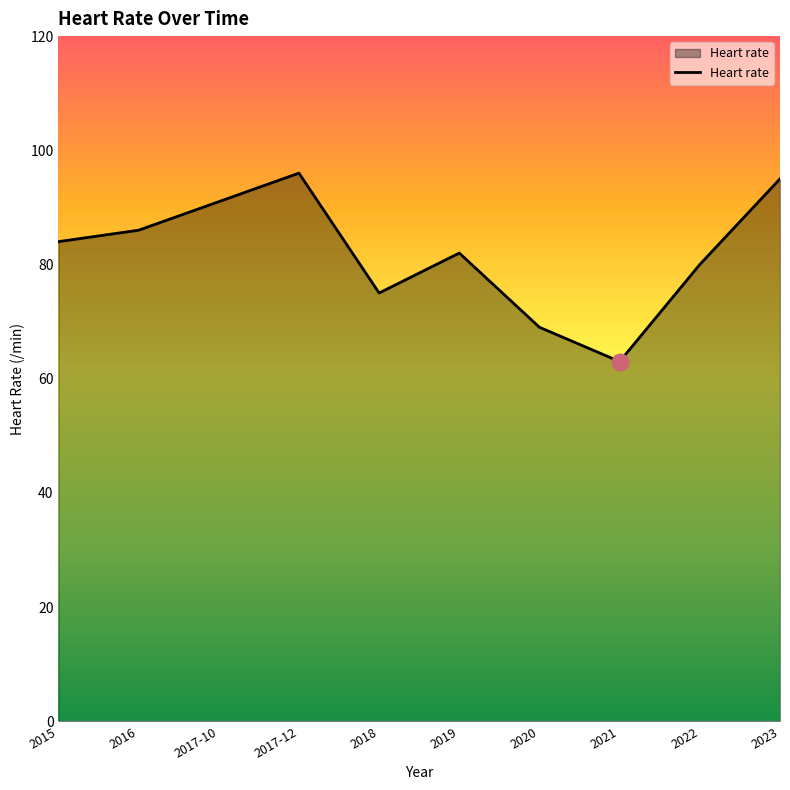

The value at 2018 is 118. True or false?

False